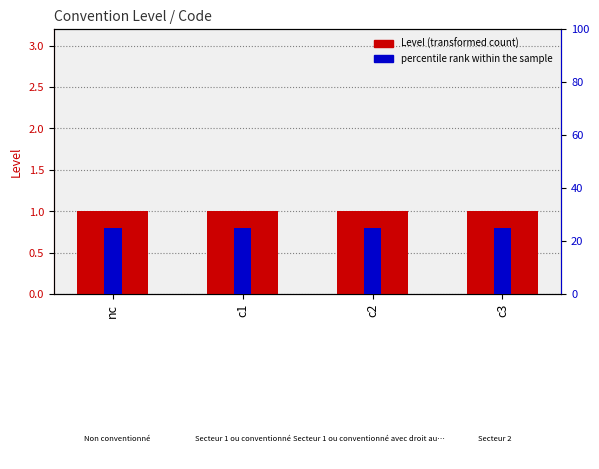

What is the label of the 2nd bar from the right?

c2